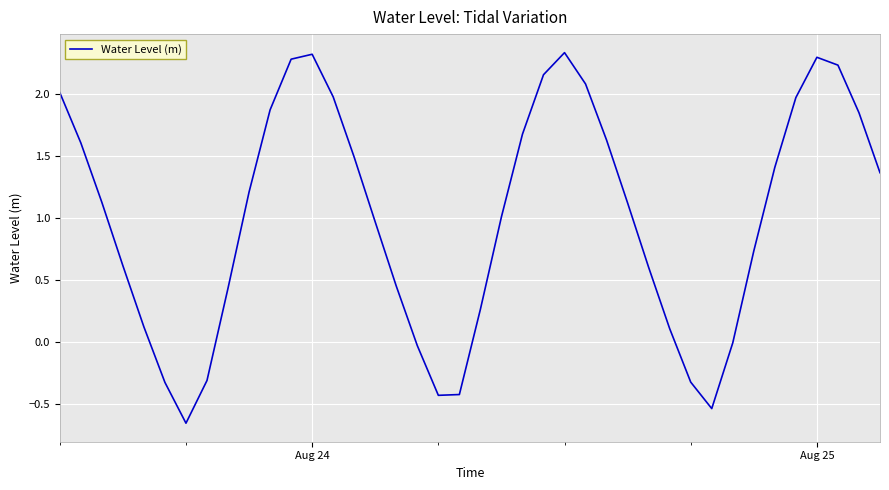

What is the difference between the maximum and minimum values?

3.0